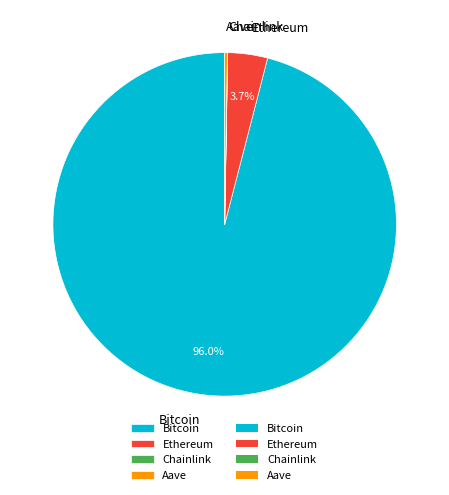

Which slice is the largest?

Bitcoin